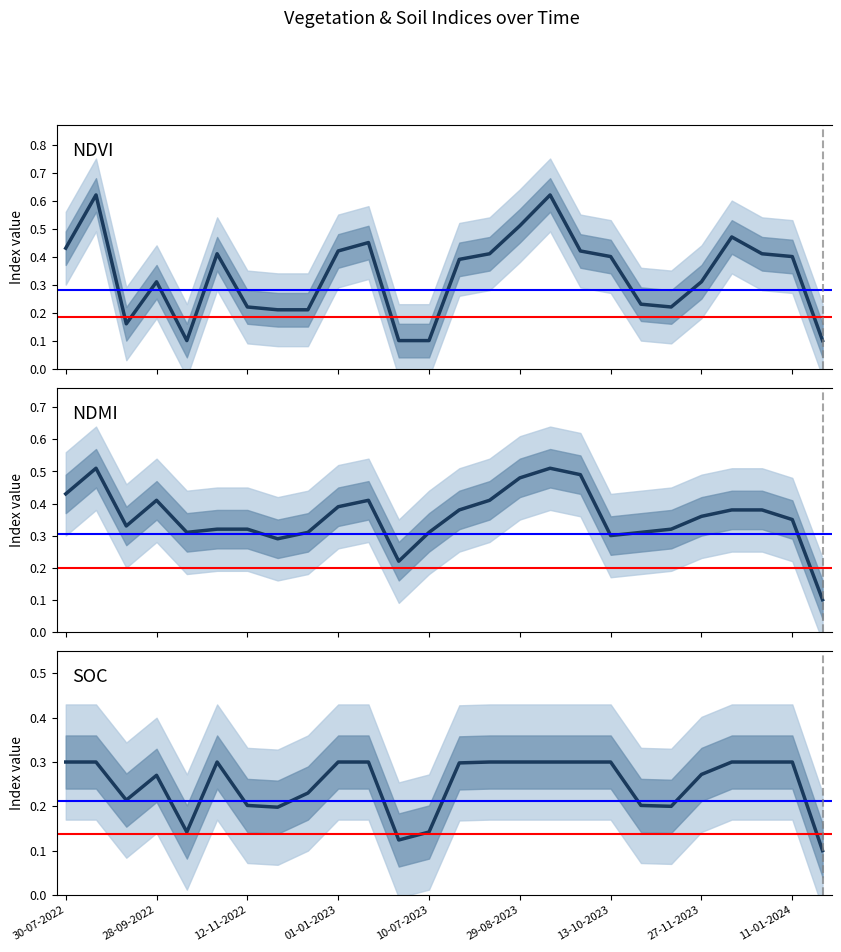

Rank the series at 10-07-2023 from highest to lowest value.

NDMI, SOC, NDVI